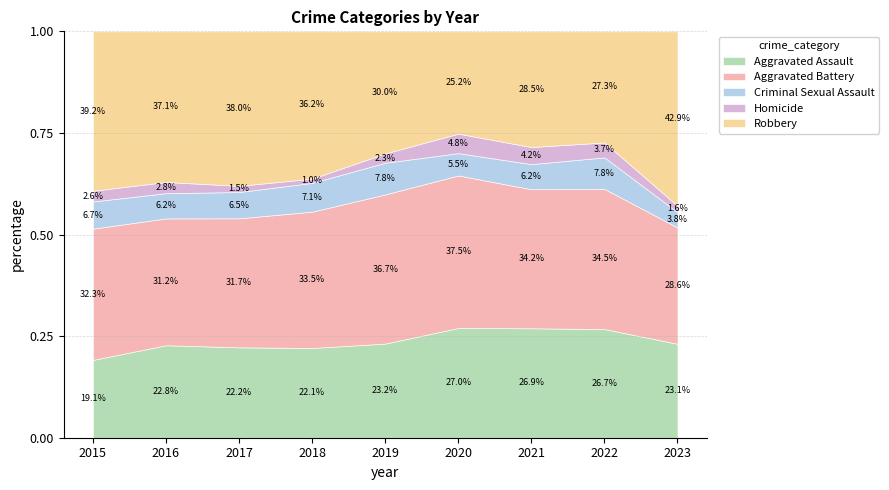

At which label is Aggravated Assault closest to 0?

2015